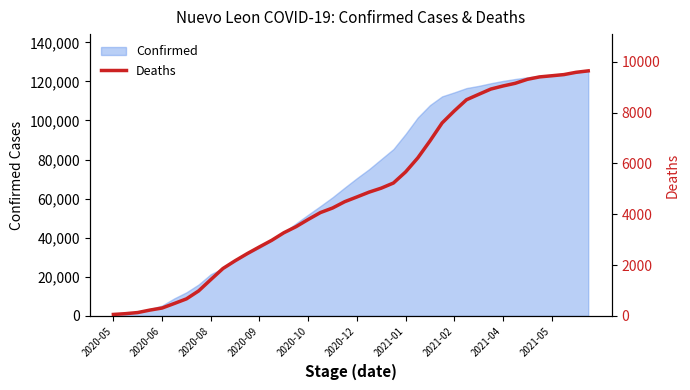

How many data points are above 4680?

19